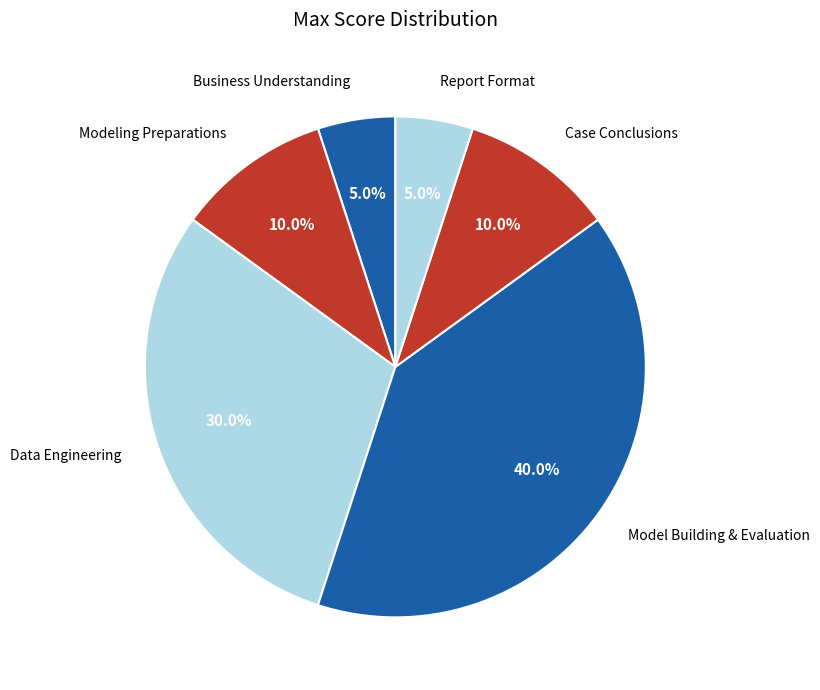

To the nearest percent, what portion does Modeling Preparations represent?

10%